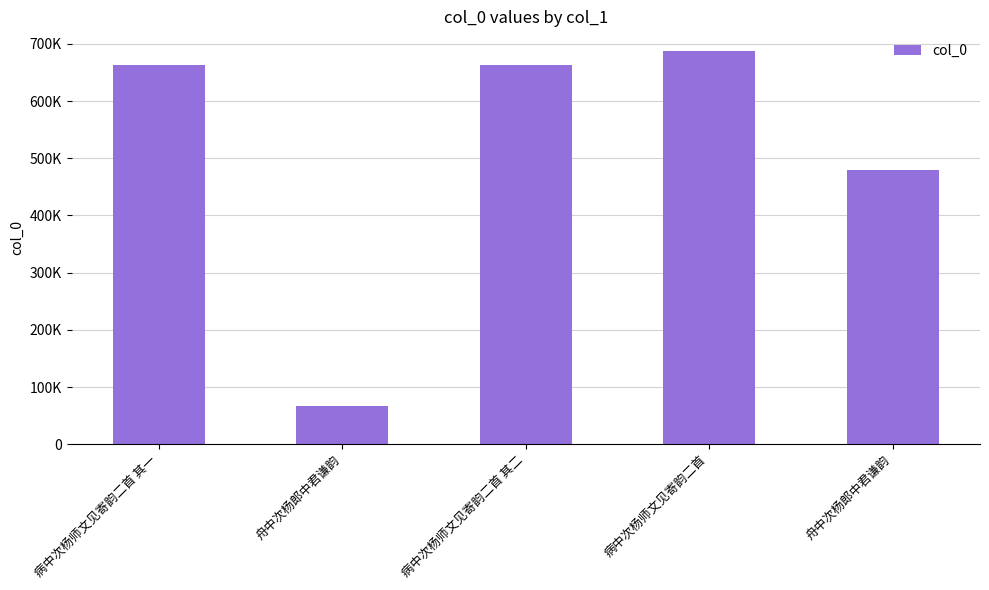

The chart shows a value of 311854 at 病中次杨师文见寄韵二首 其二. True or false?

False